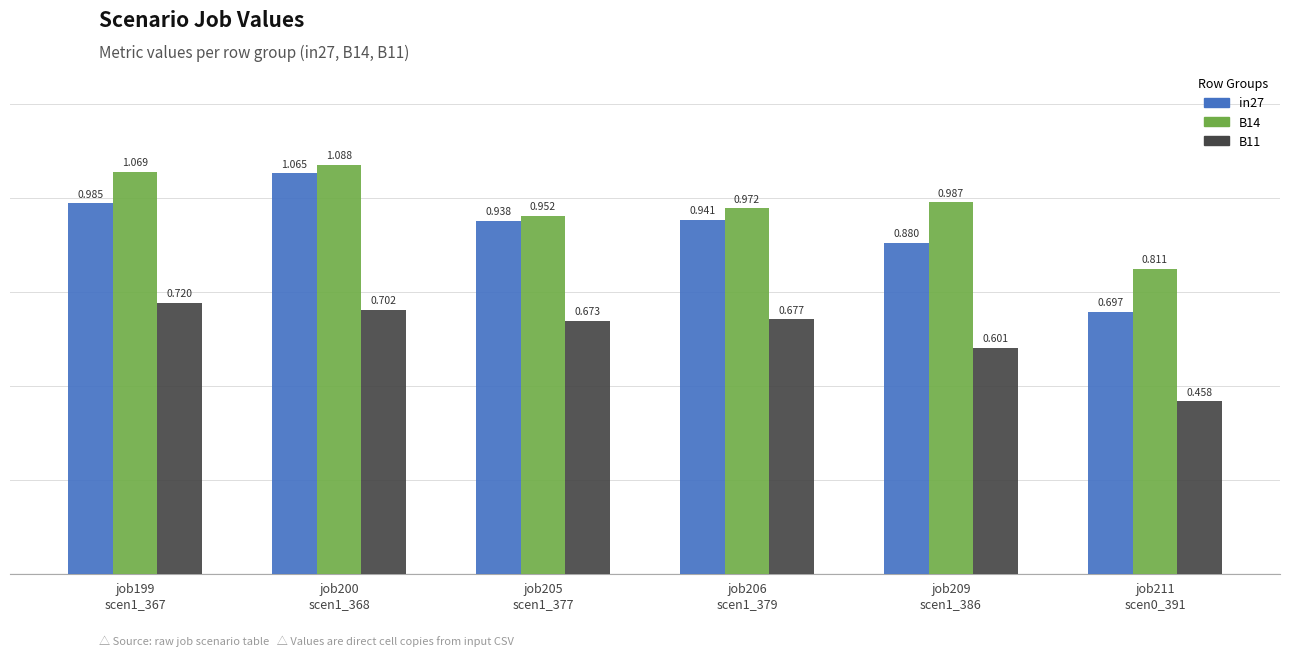

What is the label of the 4th bar from the right?

job205
scen1_377